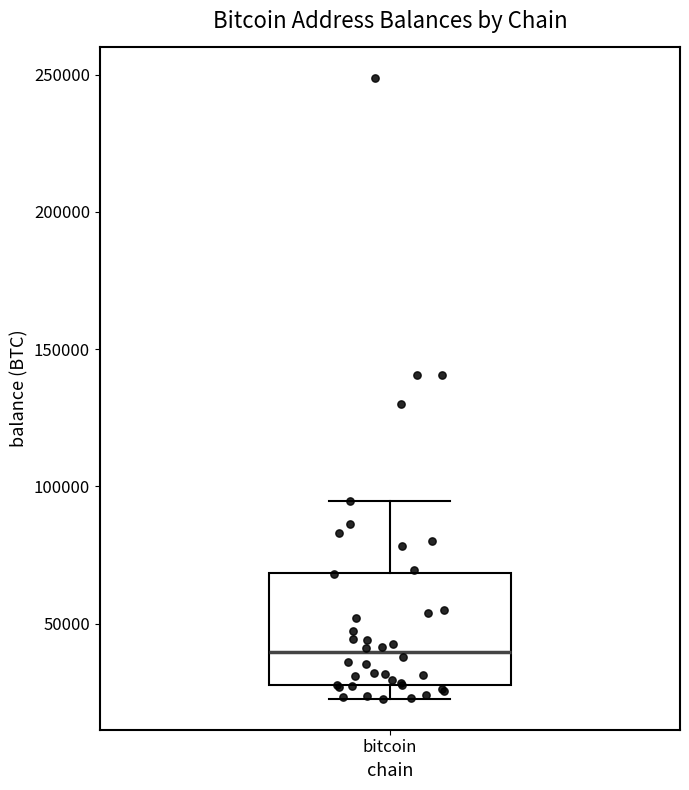

Transcribe this box plot: give where the median line is, the range the box spans, and where the two whiskers end, as read against the y-axis. The values are not printed on the chart, so give them approximately, as read against the axis.

median 40000, box 25000 to 70000, whiskers 25000 (just below the box's lower edge) to 95000